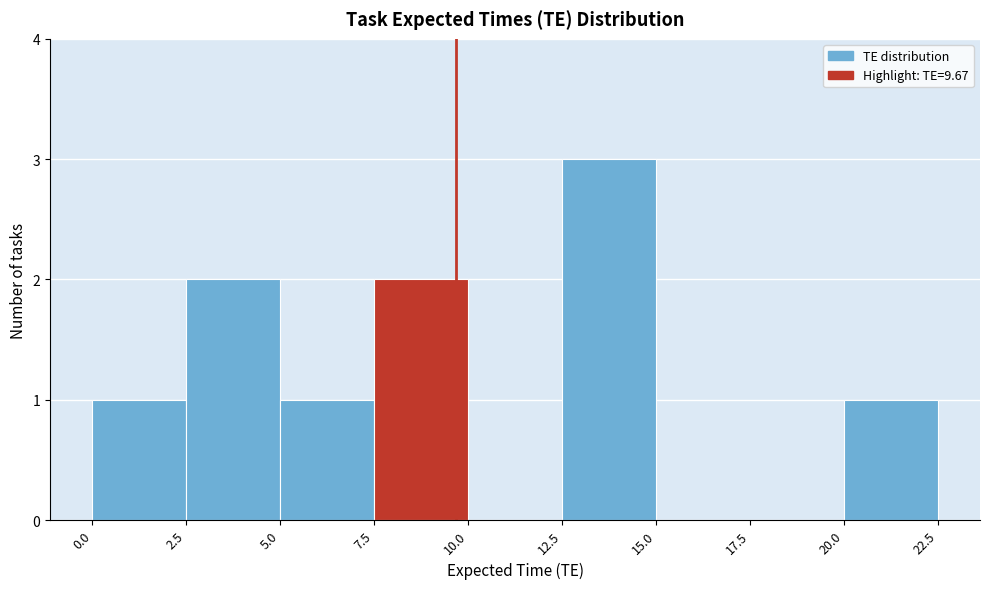

Over which range of the x-axis is the bar tallest?

12.5 to 15.0